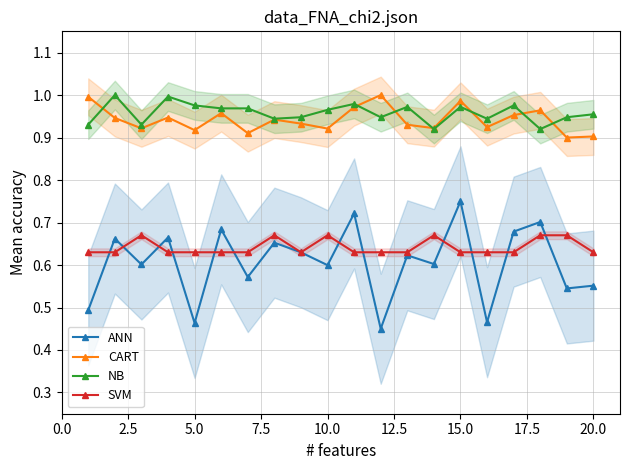

Does the chart display data point markers on the line(s)?

Yes